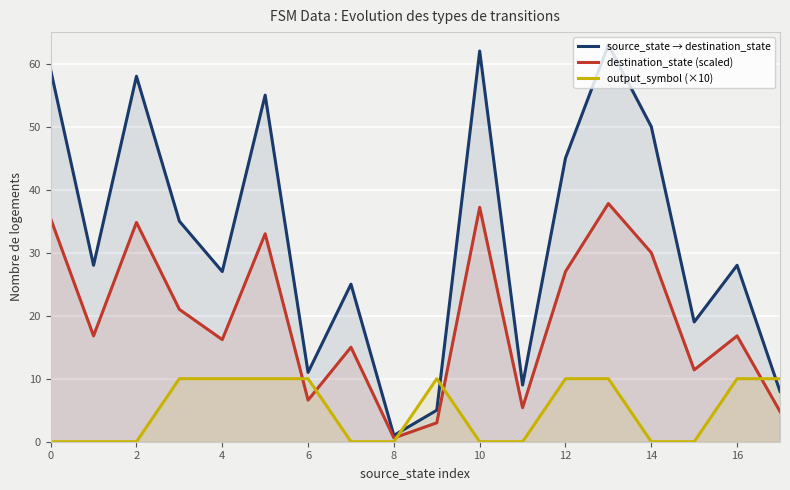

At which category is the sum across all series the highest?

13